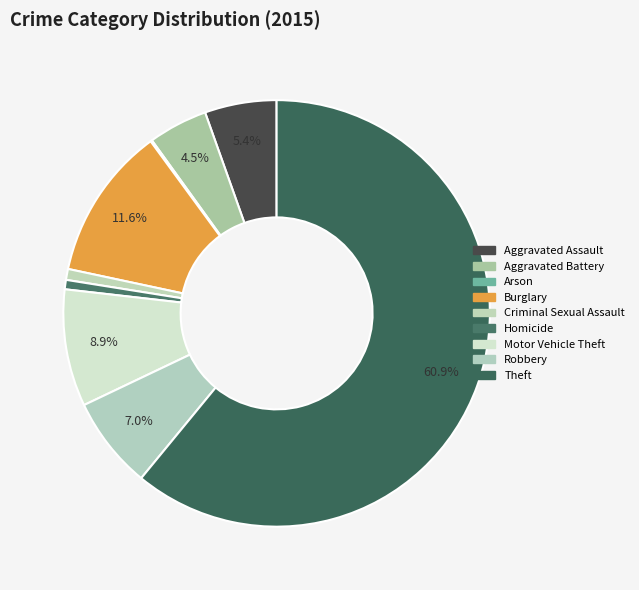

Count the number of slices in the pie.

9